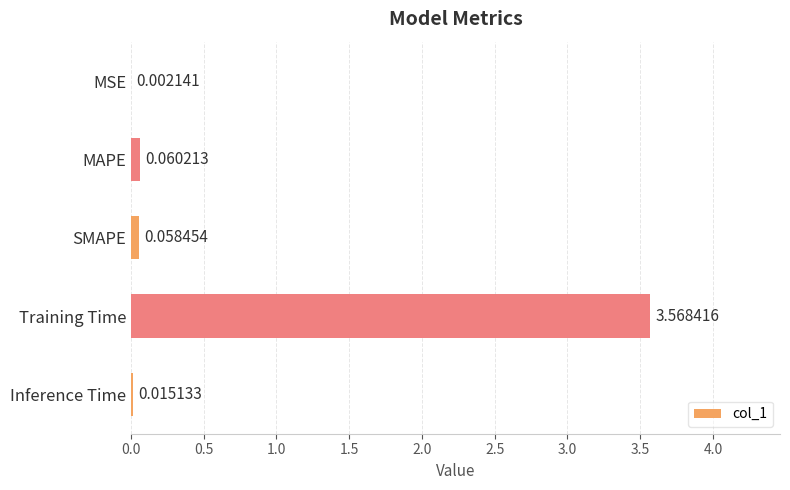

What is the change in value from MAPE to Training Time?

+3.5